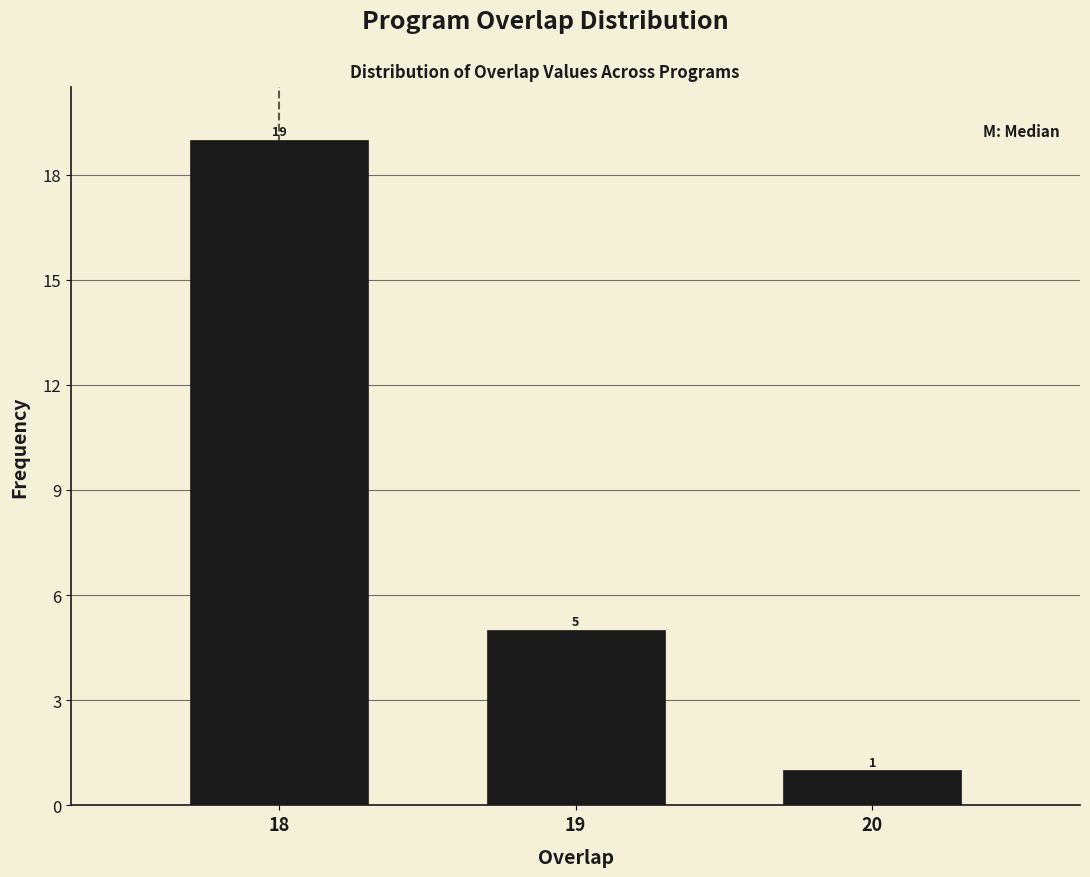

Reading left to right, what are all the values shown in this chart?

19	5	1